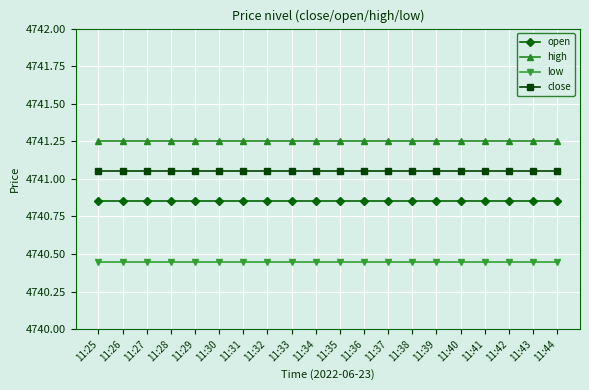

True or false: low and open cross at least once.

False